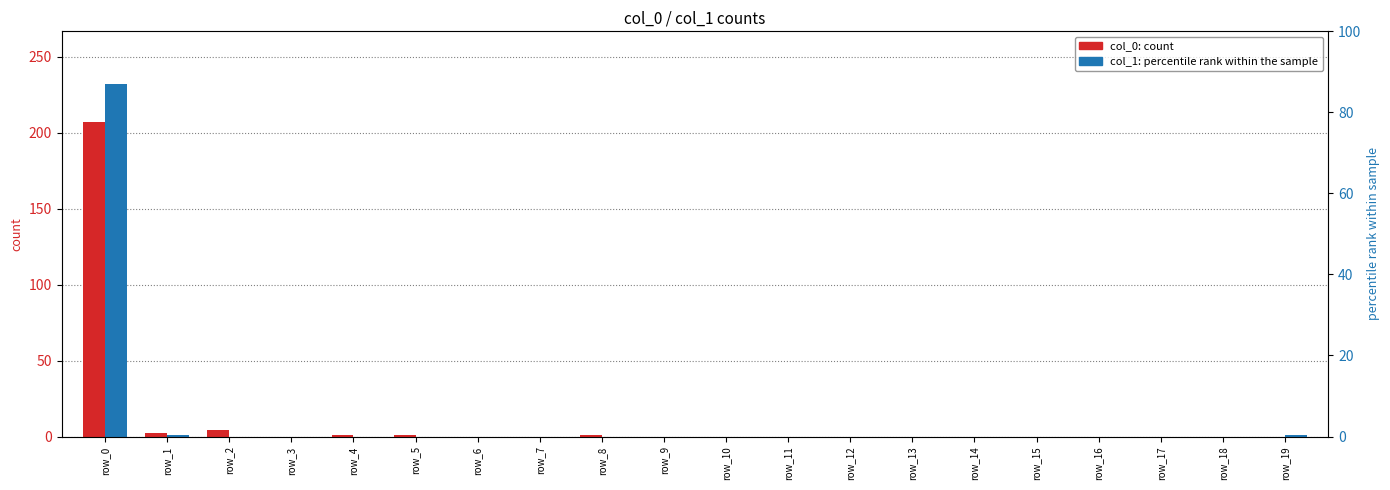

What are all the series names shown in the legend?

col_0, col_1